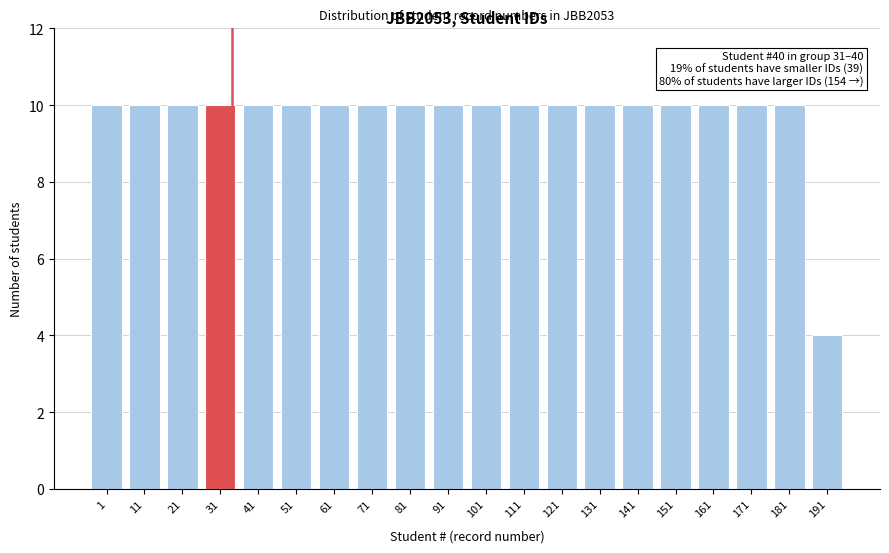

Reading left to right, list all the values displayed in this chart.

10	10	10	10	10	10	10	10	10	10	10	10	10	10	10	10	10	10	10	4